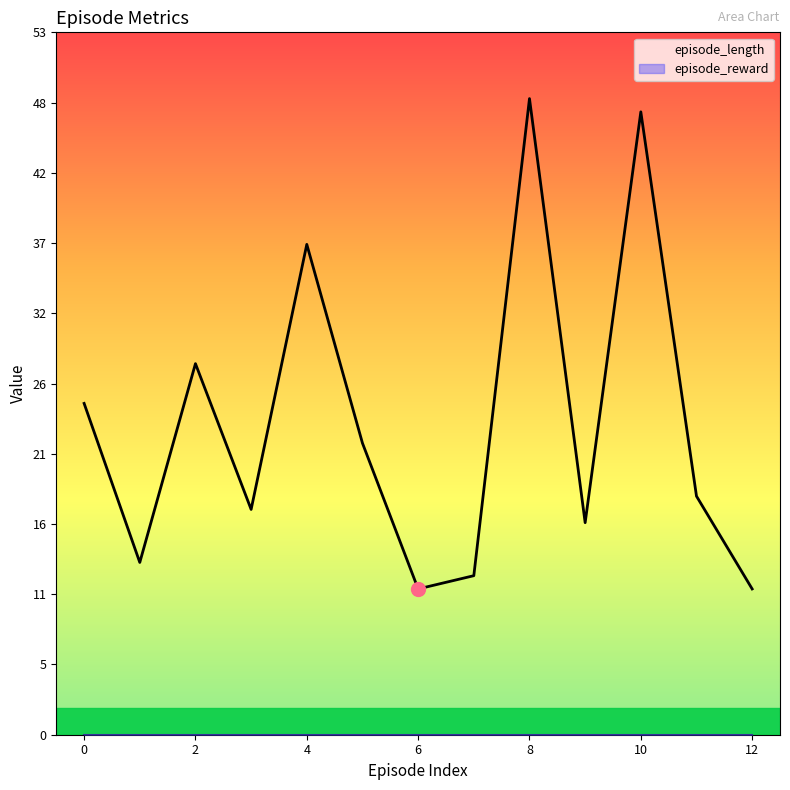

Which series has the largest range (max minus min)?

episode_length